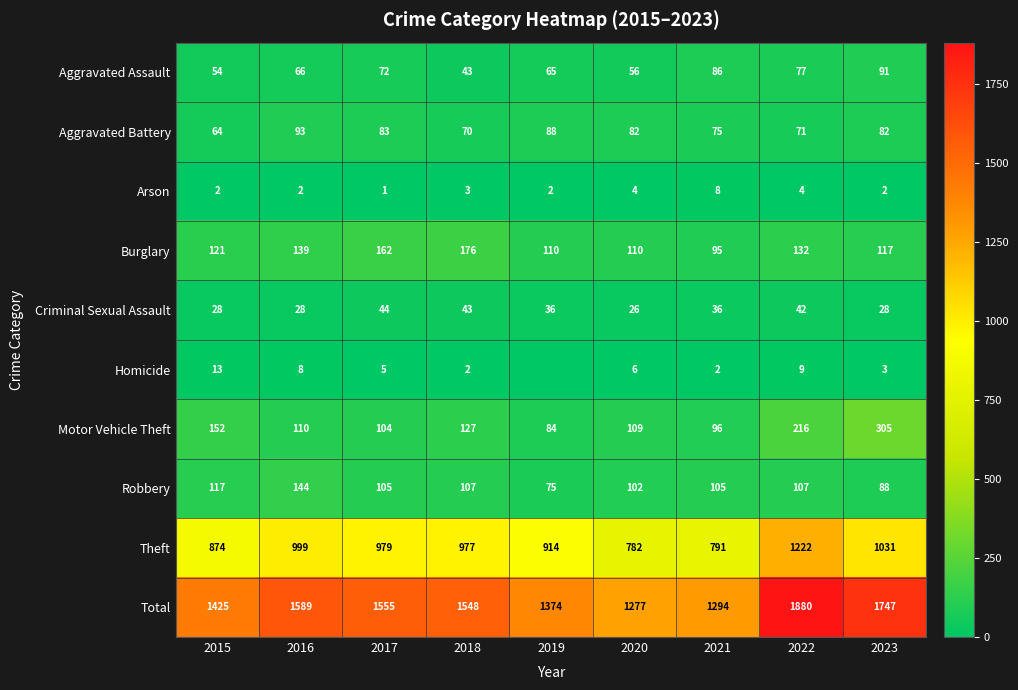

Which label corresponds to the smallest value in the chart?

2019